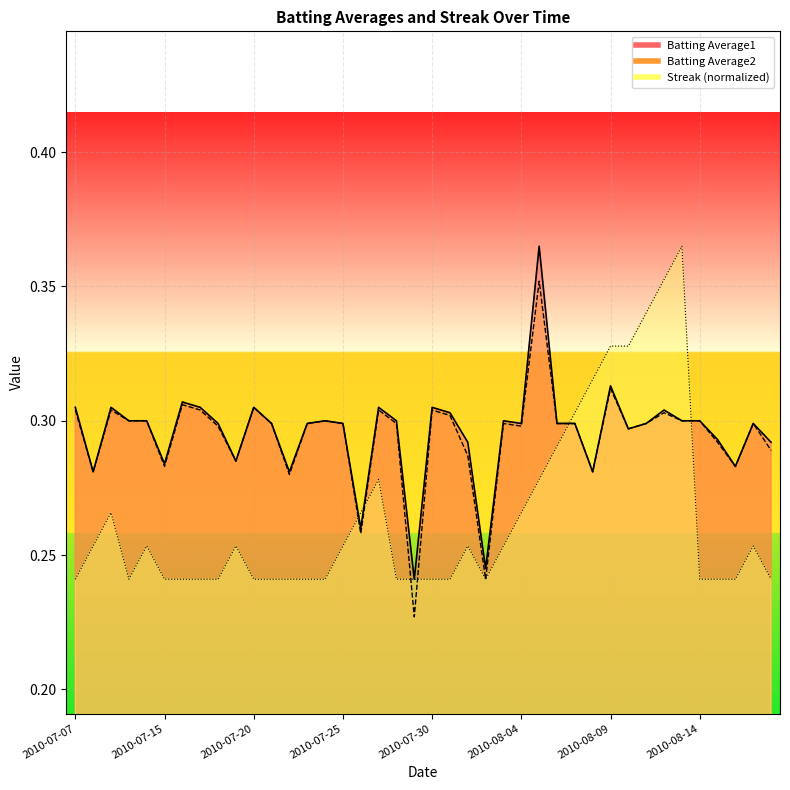

How many intersections are there between Streak and Batting Average1?

4